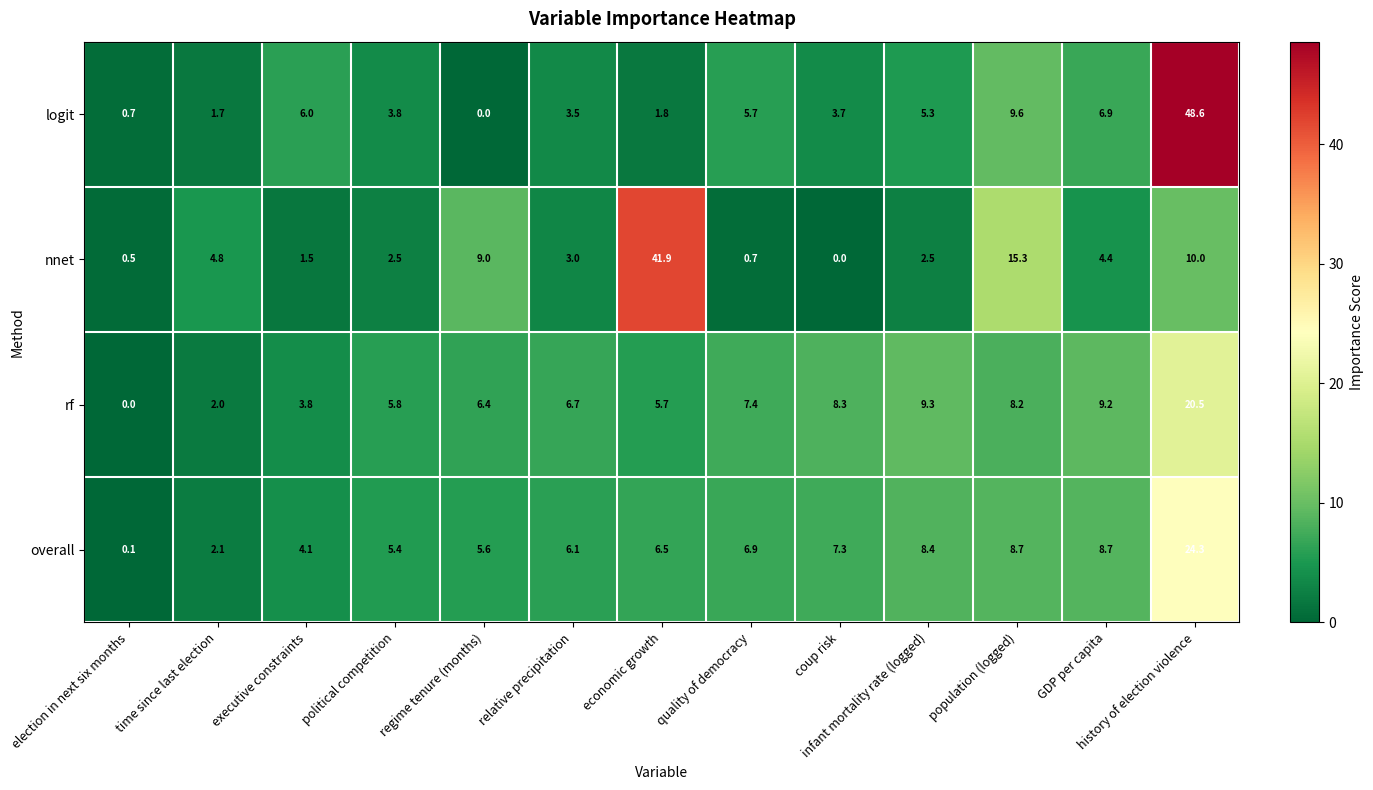

Rank the series at executive constraints from highest to lowest value.

logit, overall, rf, nnet